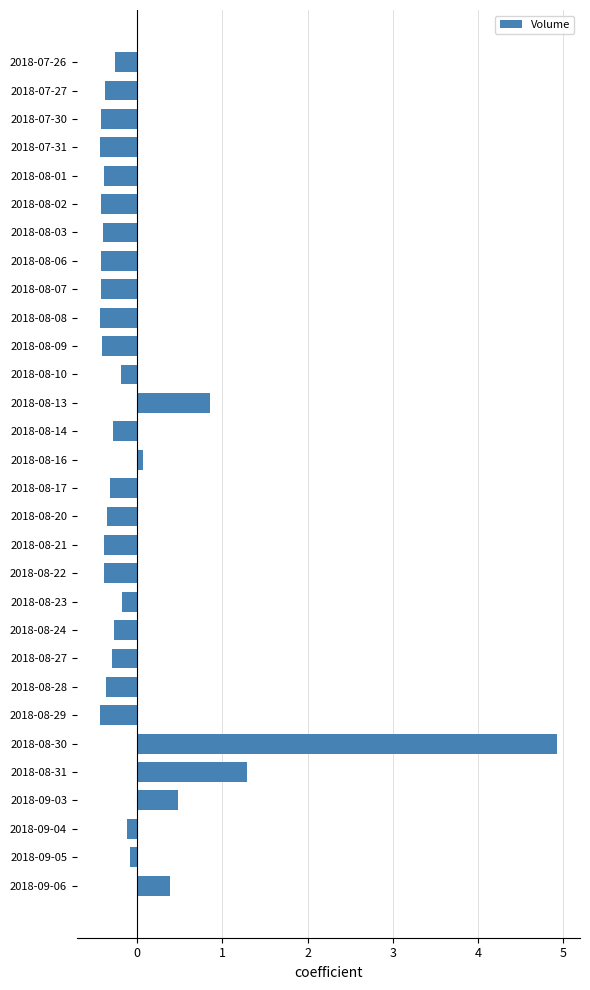

How many distinct data groups are displayed?

1